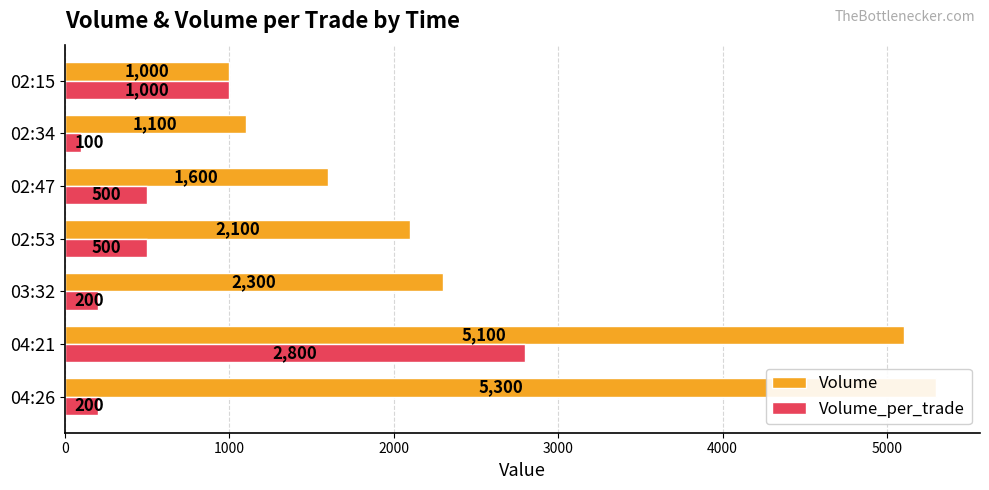

How many categories are shown in the chart?

7